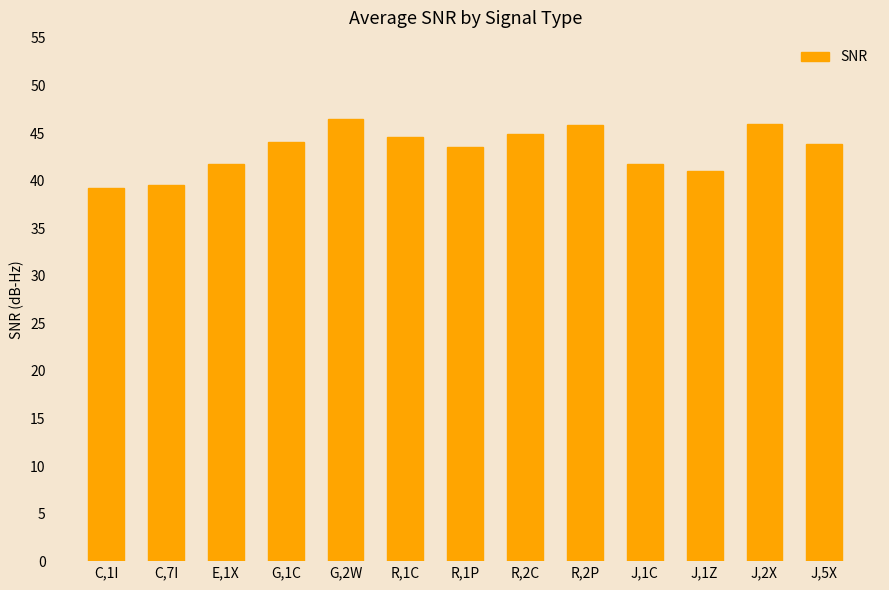

Read the value at J,2X.

46.0